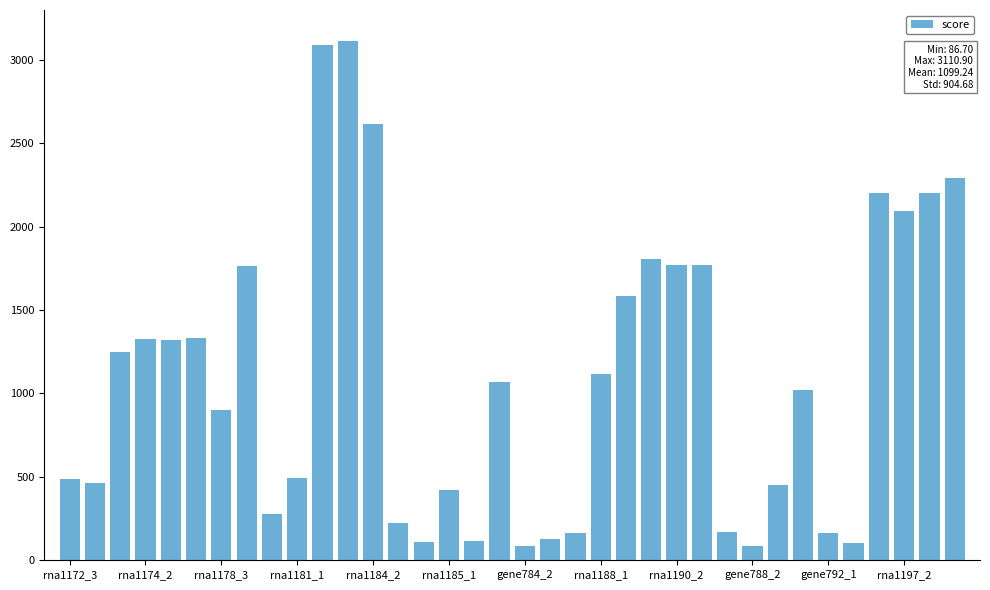

What is the minimum value shown in the chart?

86.7